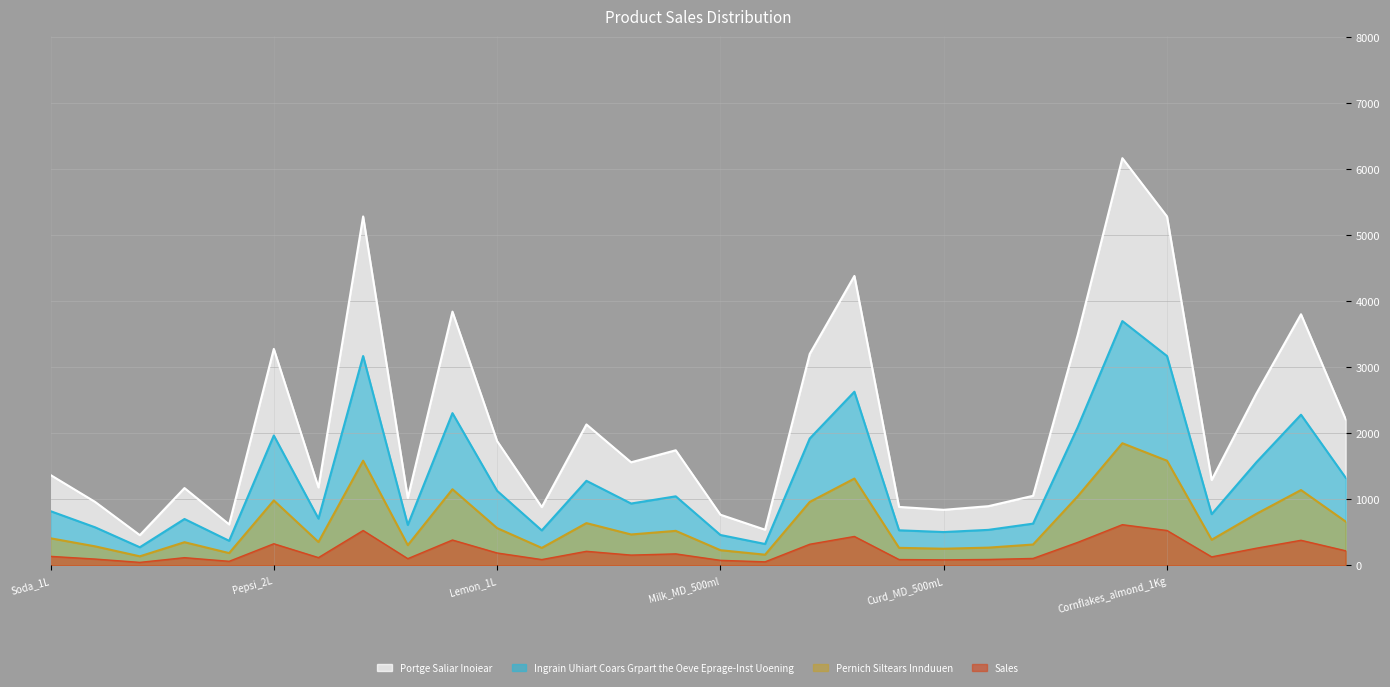

Where is the data nearest to the value 330?

Pepsi_2L